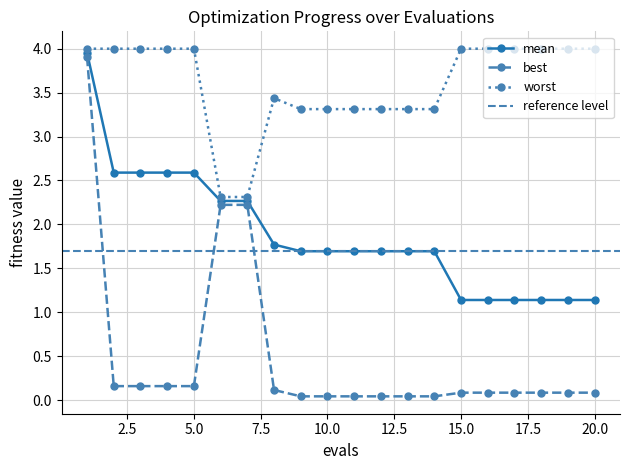

In worst, how many points are higher than both neighbors (excluding endpoints)?

1